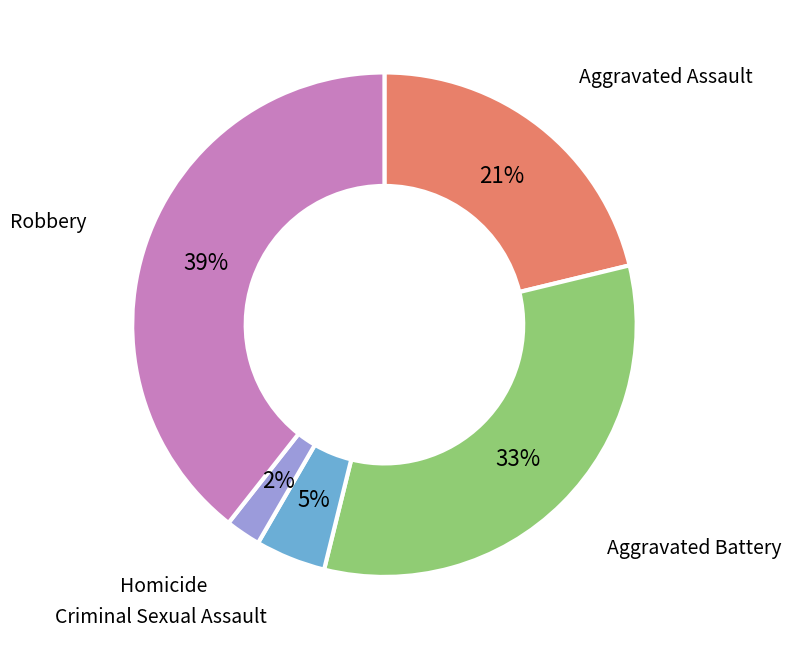

To the nearest percent, what is the difference between the largest and smallest slice percentages?

37%